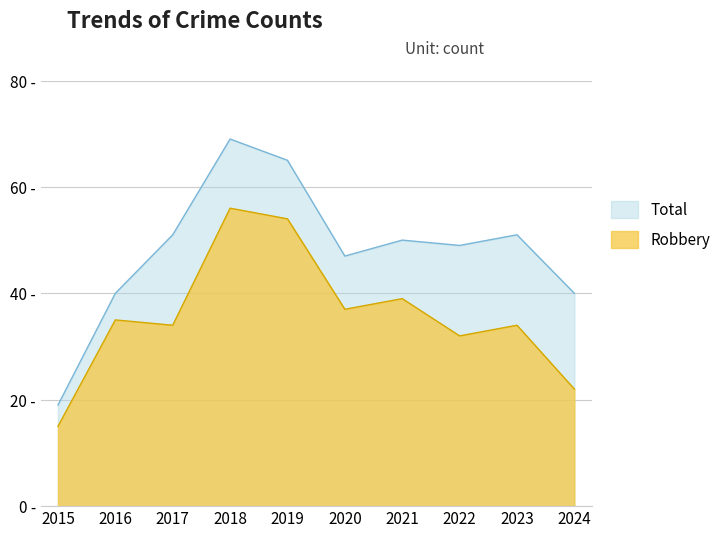

Between 2018 and 2021, which is larger?

2018